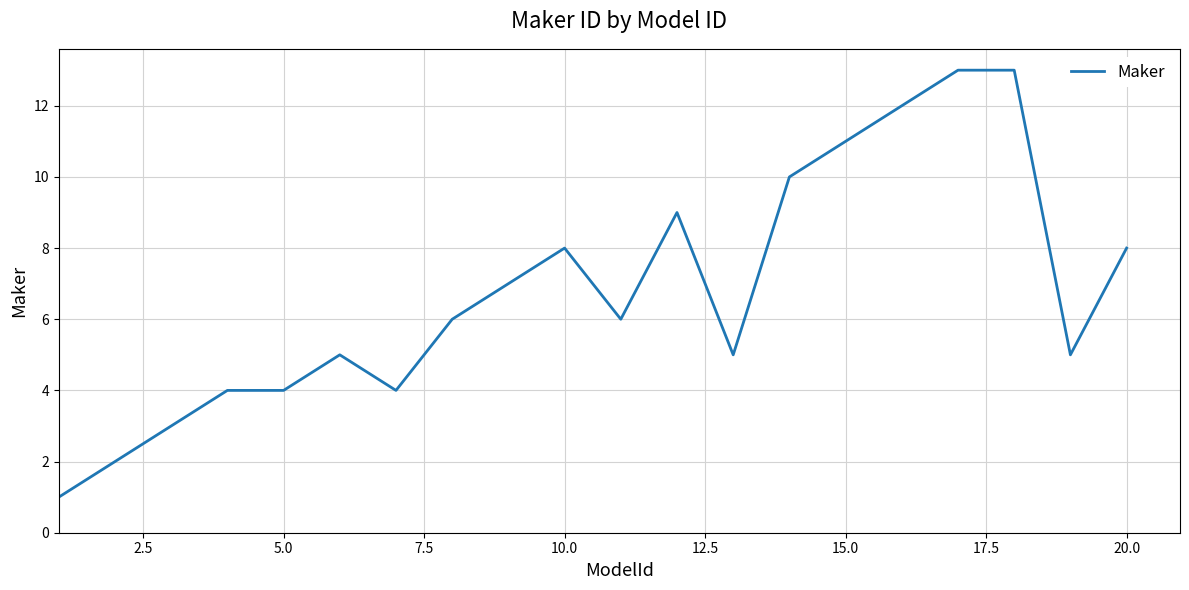

Is this an area chart (filled region under the line)?

No